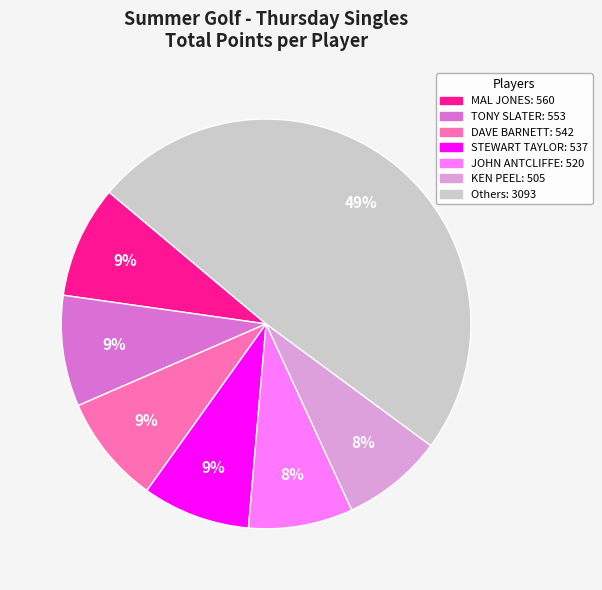

To the nearest percent, what is the difference between the largest and smallest slice percentages?

41%